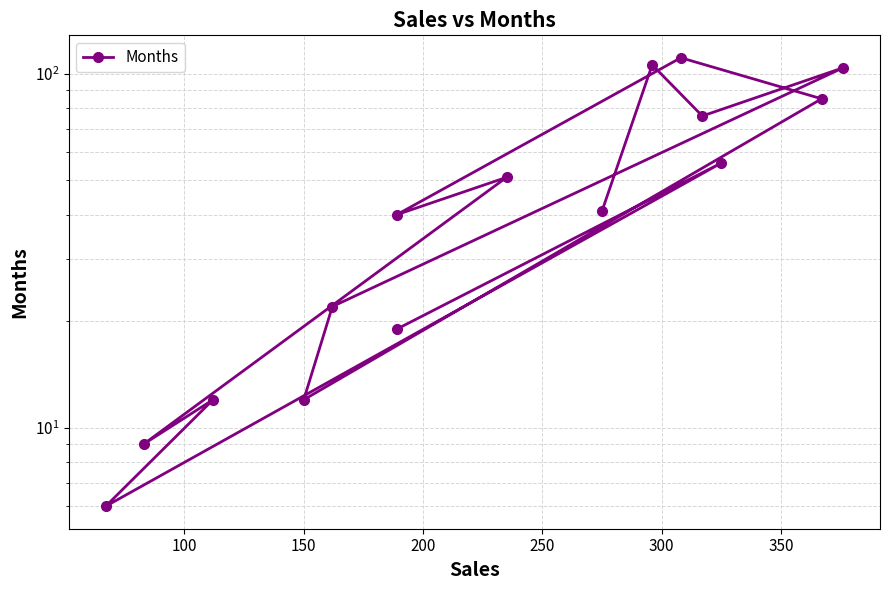

How many lines are shown in the chart?

1